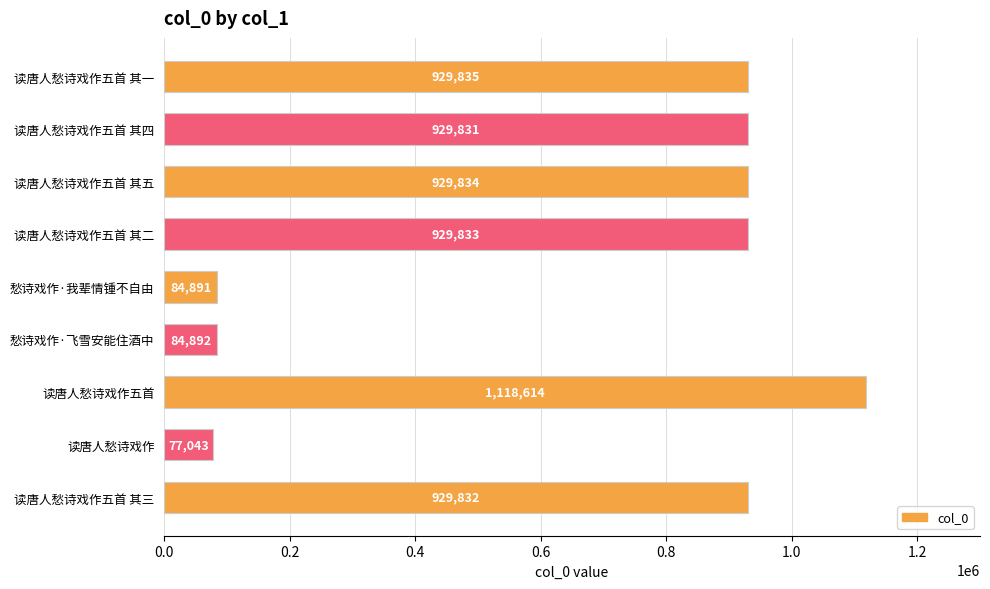

The chart shows a value of 1381196 at 读唐人愁诗戏作五首 其三. True or false?

False